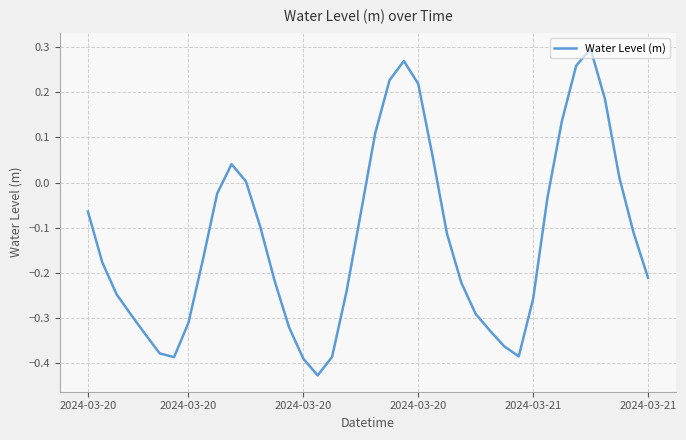

What is the difference between the maximum and minimum values?

0.7